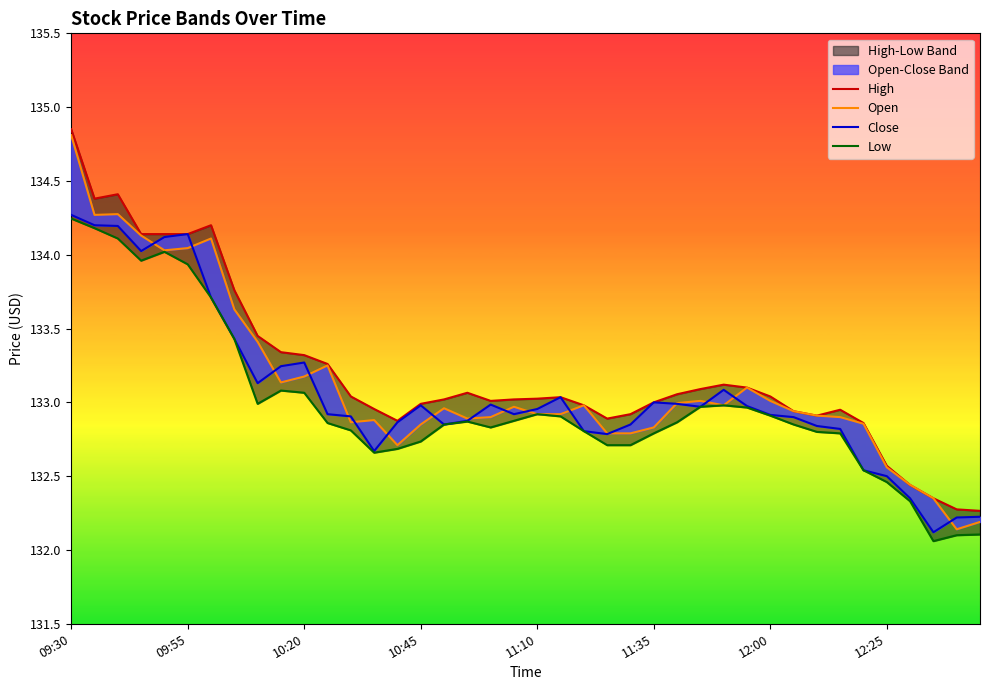

What is the label of the 40th point from the right?

09:30